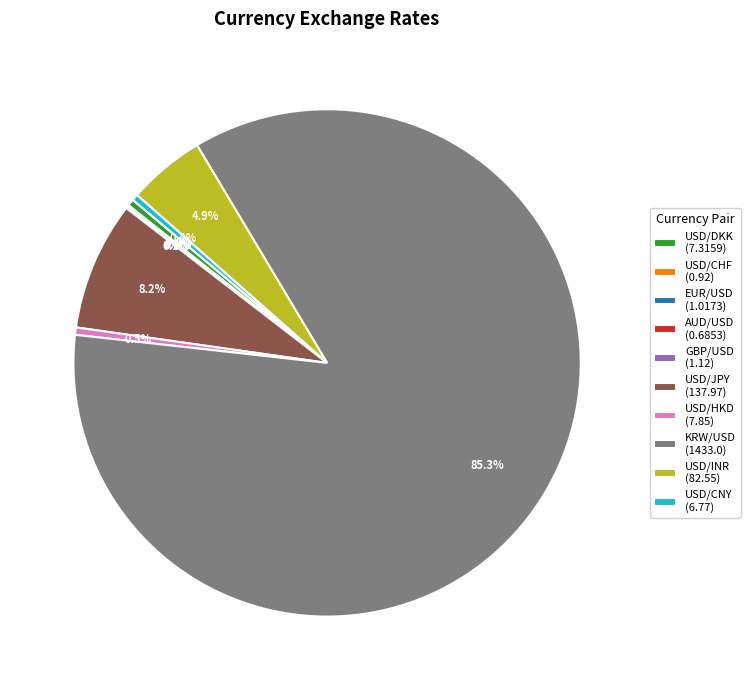

Combined, do USD/HKD (7.85) and USD/DKK (7.3159) account for over 50%?

No